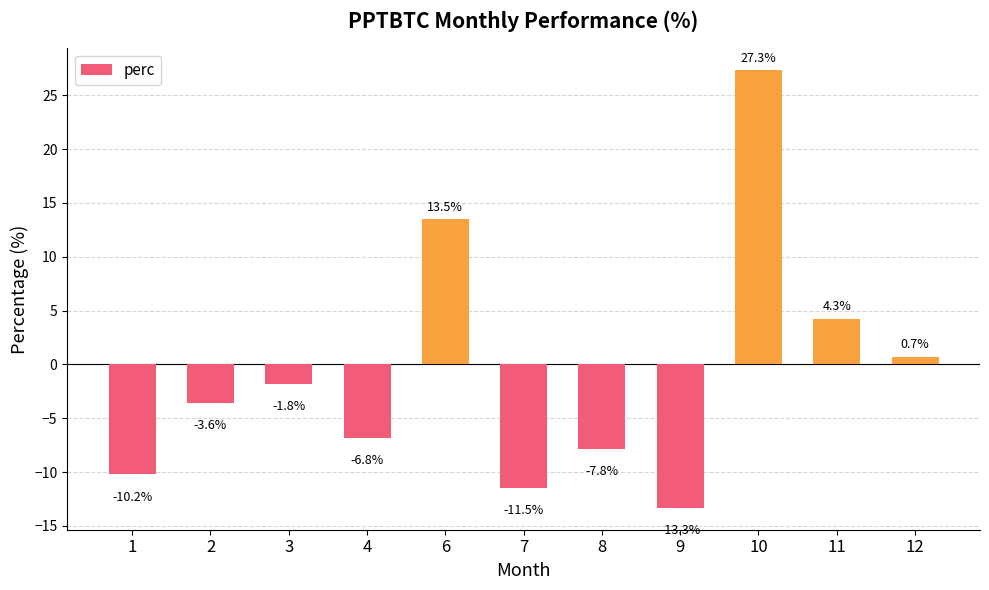

How many data points are less than -3?

6